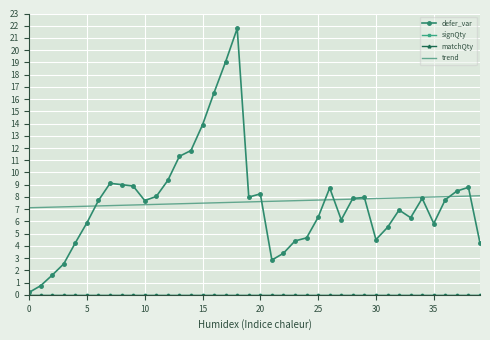

True or false: signQty and trend cross at least once.

False